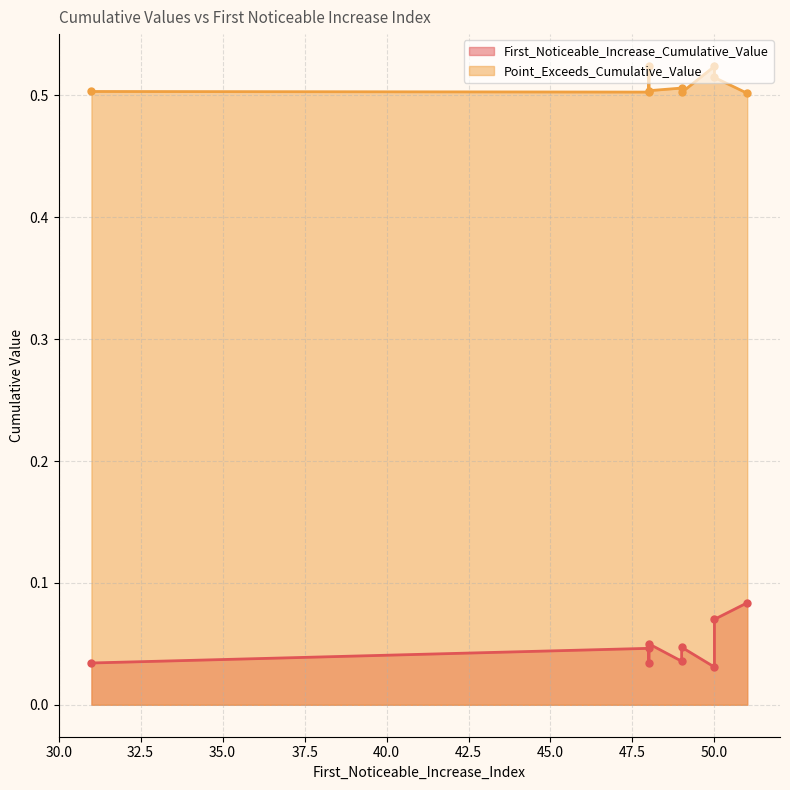

Rank the categories by First_Noticeable_Increase_Cumulative_Value value from highest to lowest.

51, 50, 48, 49, 48, 49, 48, 31, 50